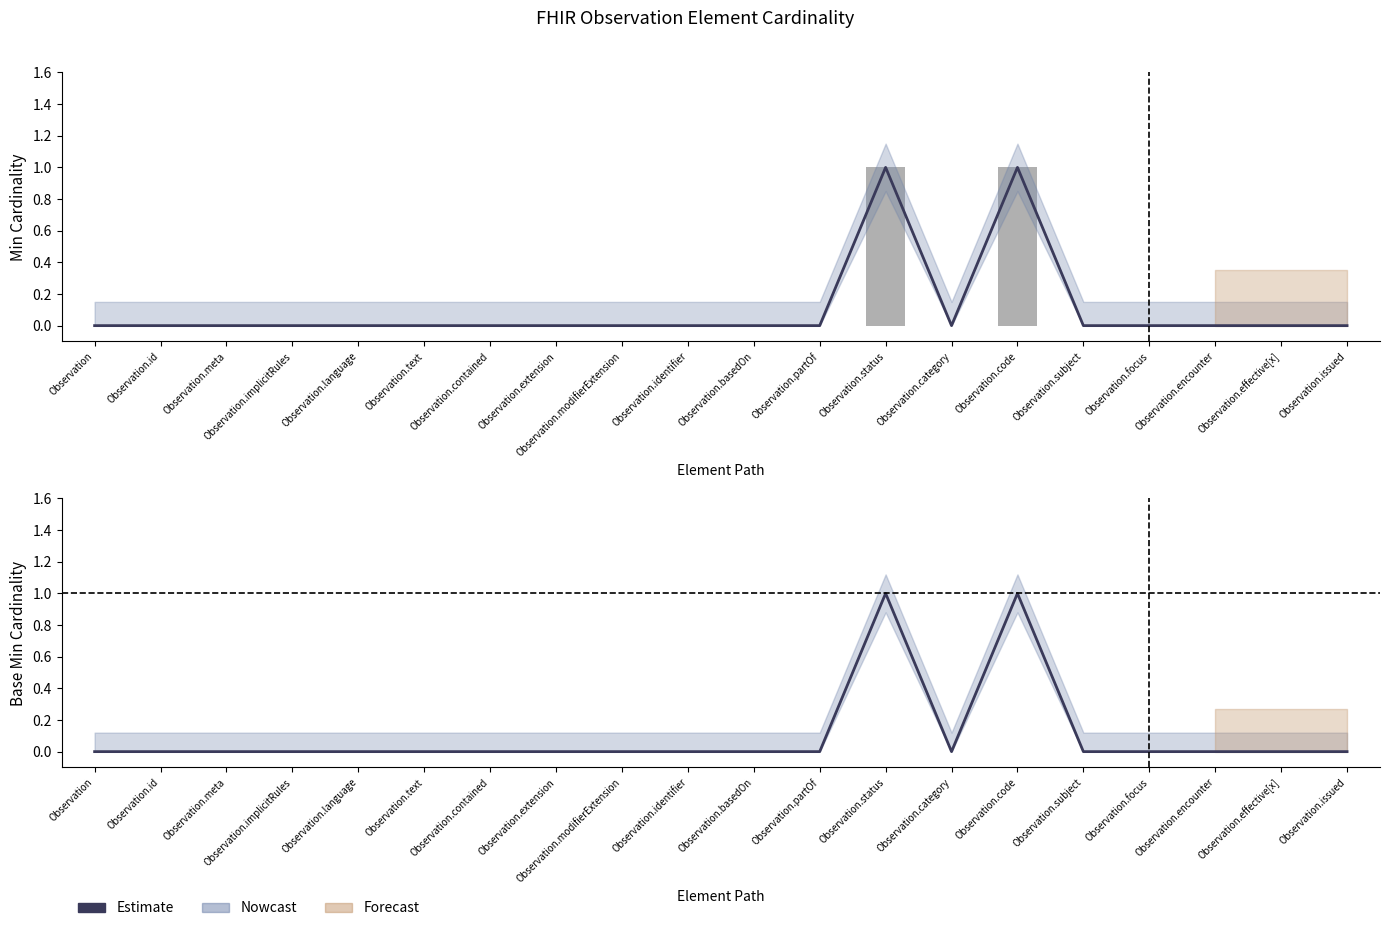

What is the difference between the maximum and minimum values in the Base Min series?

1